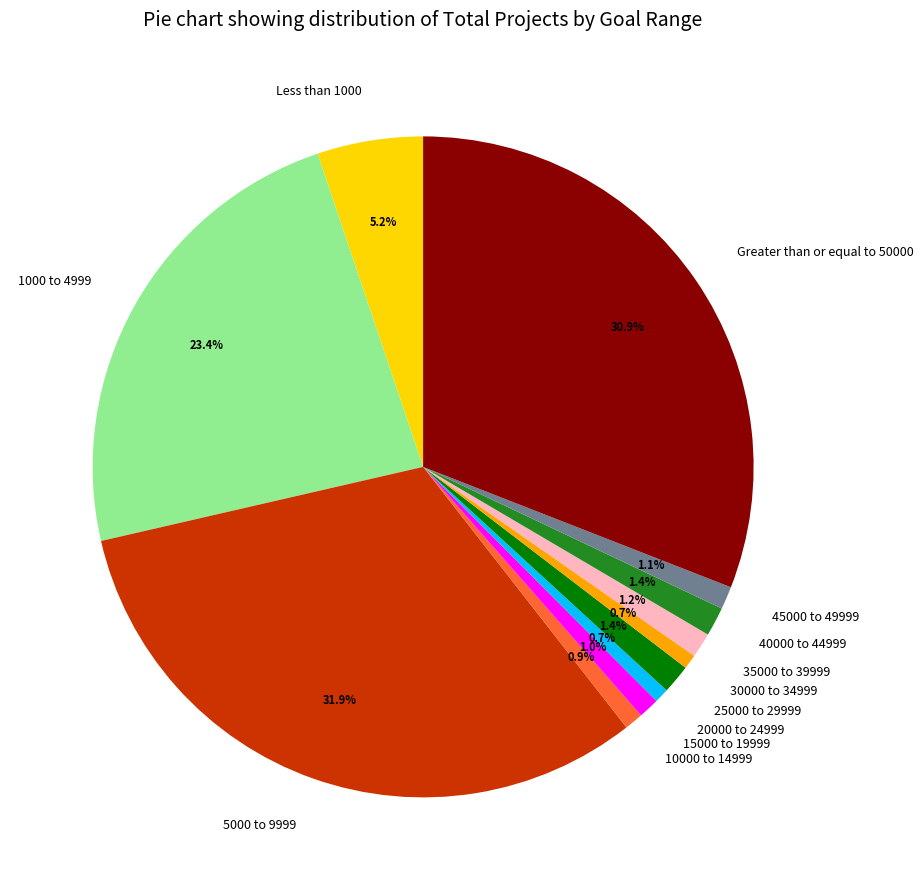

Is it true that Greater than or equal to 50000 is 31% of the pie?

True